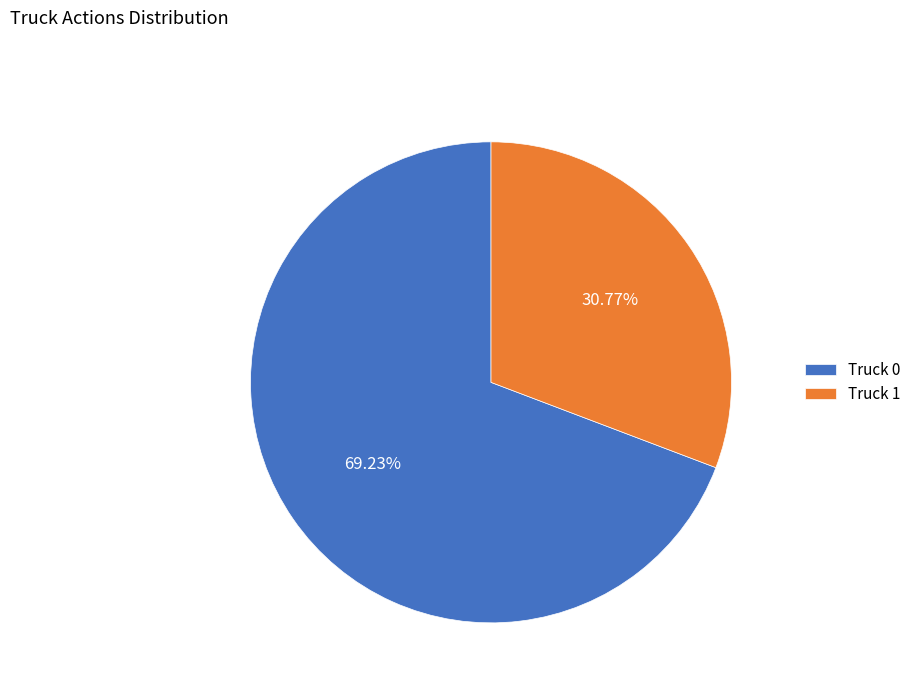

Between Truck 1 and Truck 0, which is larger?

Truck 0